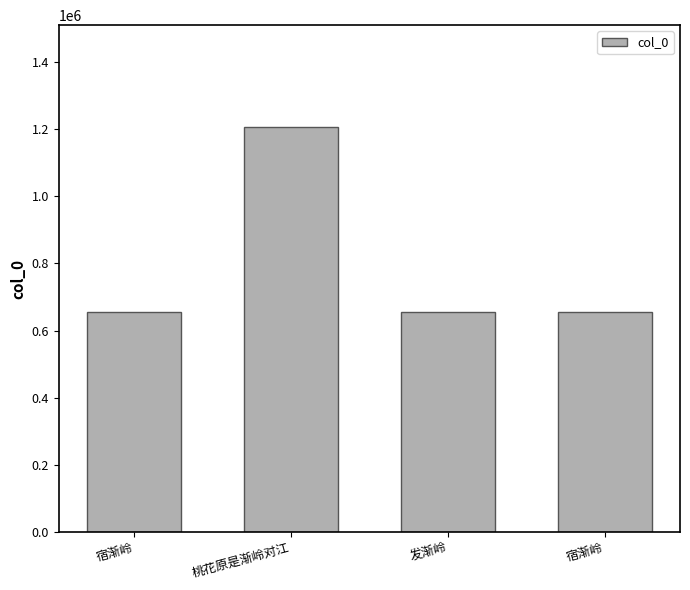

What is the smallest value displayed?

655432